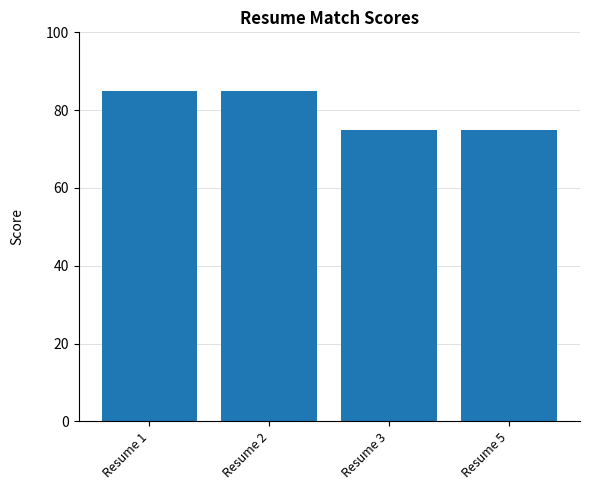

How many values are between 75 and 85?

4